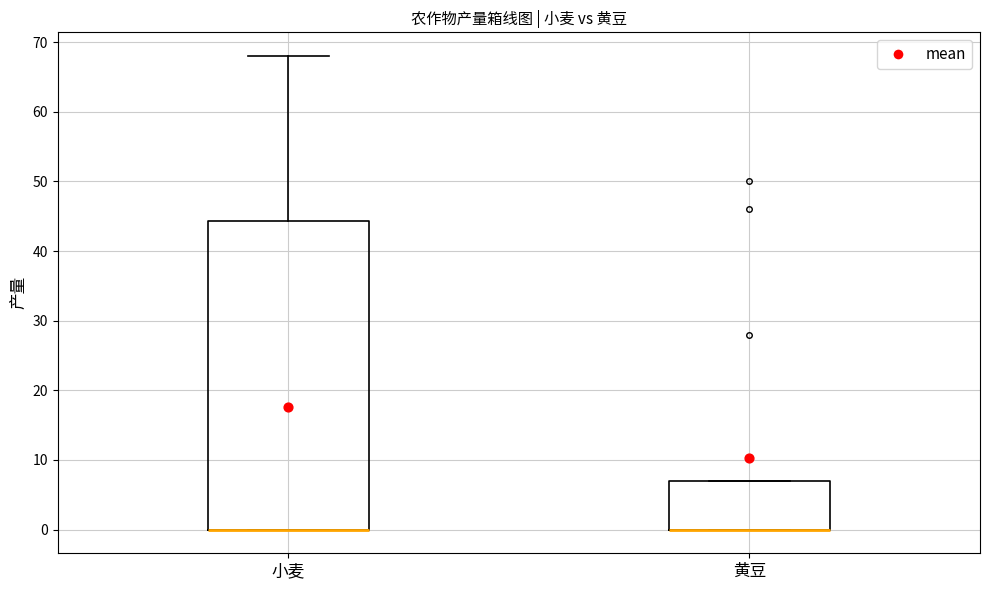

Where is the lower edge of the box for 黄豆 on the y-axis? The values are not printed on the chart, so give them approximately, as read against the axis.

0